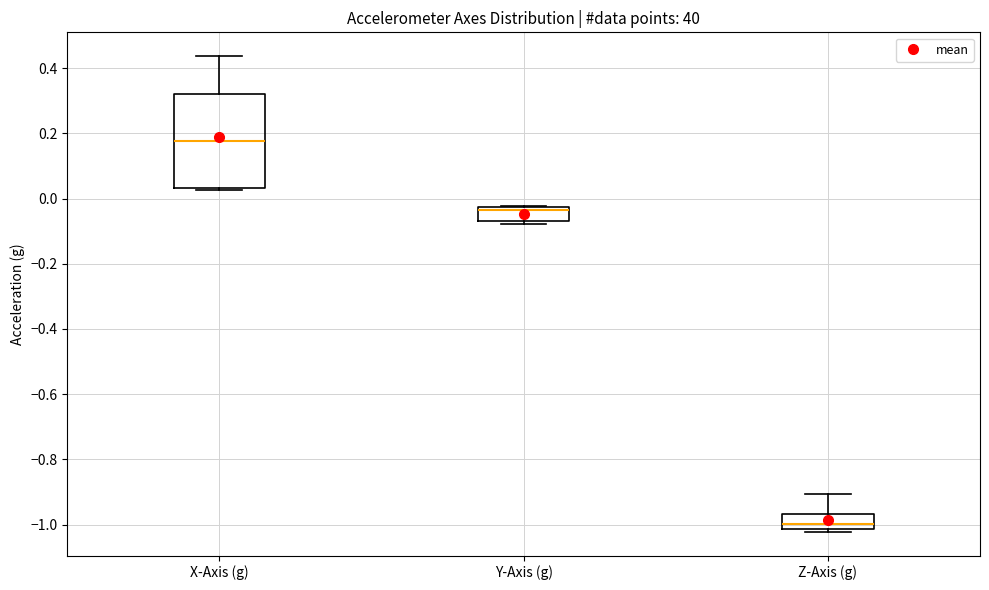

Reading left to right, transcribe this box plot: for each box, give where its median line is, the range the box spans, and where its two whiskers end, as read against the y-axis. The values are not printed on the chart, so give them approximately, as read against the axis.

X-Axis (g): median 0.18, box 0.04 to 0.32, whiskers 0.02 to 0.44
Y-Axis (g): median -0.04, box -0.06 to -0.02, whiskers -0.08 to -0.02
Z-Axis (g): median -1.00, box -1.02 to -0.96, whiskers -1.02 (just below the box's lower edge) to -0.90